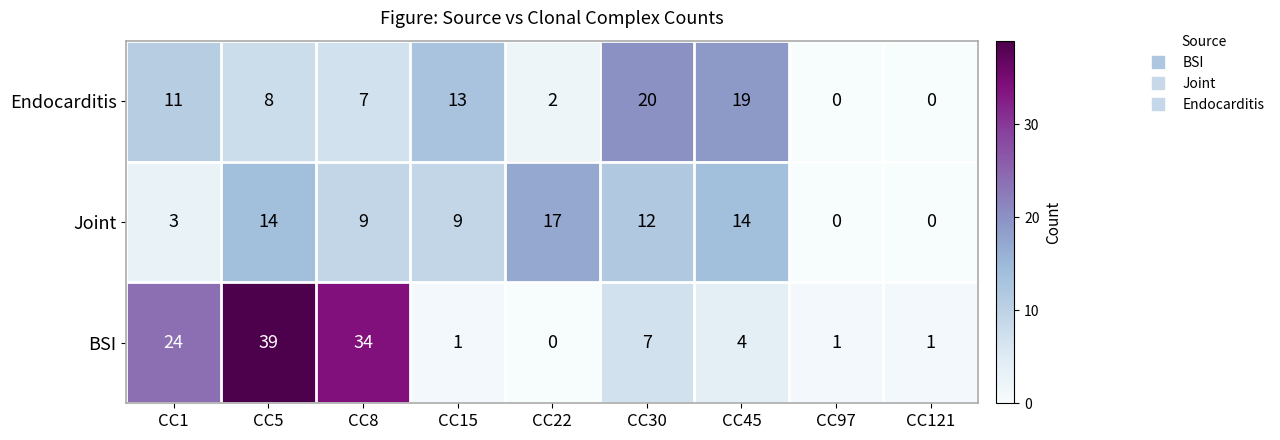

Is the value of Joint at CC15 greater than the value of Endocarditis at CC15?

No